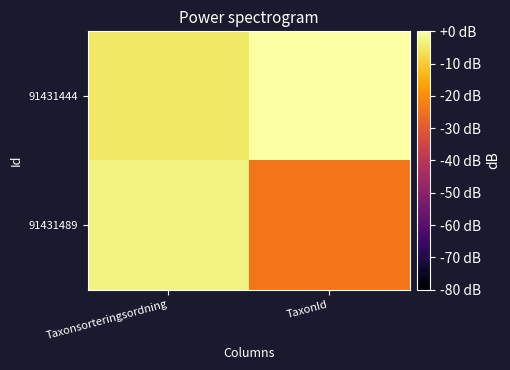

Which label corresponds to the largest value in the chart?

TaxonId